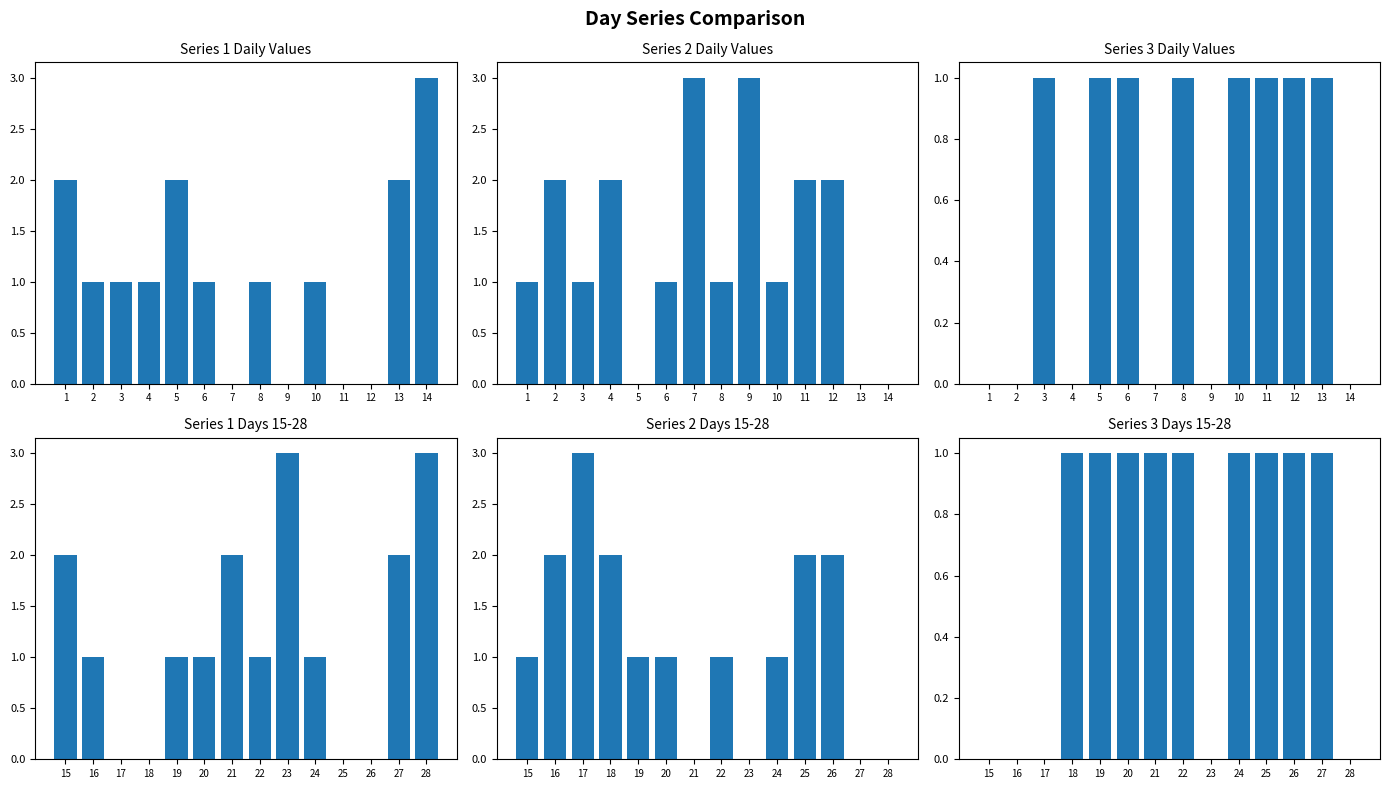

What is the difference between the 1 values at 17 and 14?

3